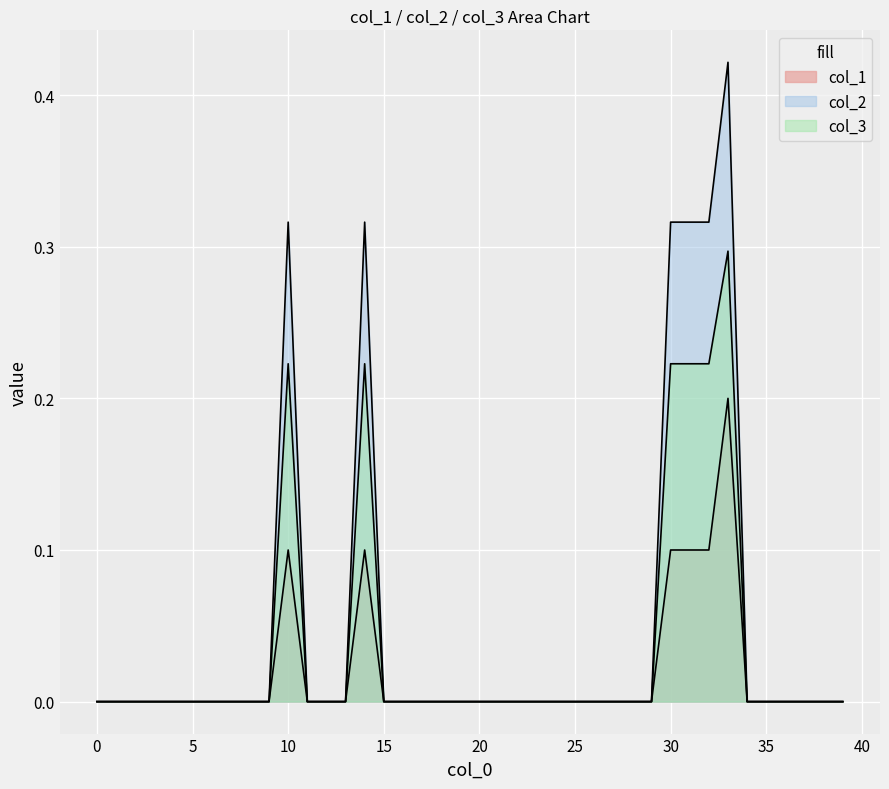

Reading left to right, extract all data points from this chart.

col_1: 0.0	0.0	0.0	0.0	0.0	0.0	0.0	0.0	0.0	0.0	0.1	0.0	0.0	0.0	0.1	0.0	0.0	0.0	0.0	0.0	0.0	0.0	0.0	0.0	0.0	0.0	0.0	0.0	0.0	0.0	0.1	0.1	0.1	0.2	0.0	0.0	0.0	0.0	0.0	0.0
col_2: 0.0	0.0	0.0	0.0	0.0	0.0	0.0	0.0	0.0	0.0	0.3	0.0	0.0	0.0	0.3	0.0	0.0	0.0	0.0	0.0	0.0	0.0	0.0	0.0	0.0	0.0	0.0	0.0	0.0	0.0	0.3	0.3	0.3	0.4	0.0	0.0	0.0	0.0	0.0	0.0
col_3: 0.0	0.0	0.0	0.0	0.0	0.0	0.0	0.0	0.0	0.0	0.2	0.0	0.0	0.0	0.2	0.0	0.0	0.0	0.0	0.0	0.0	0.0	0.0	0.0	0.0	0.0	0.0	0.0	0.0	0.0	0.2	0.2	0.2	0.3	0.0	0.0	0.0	0.0	0.0	0.0